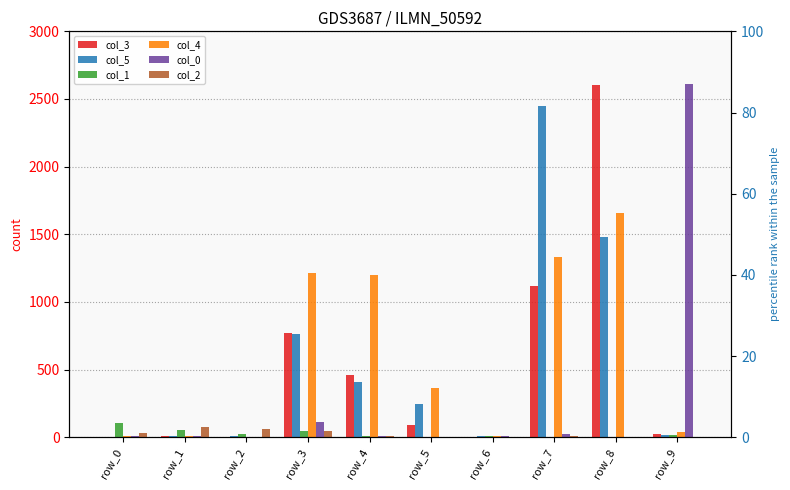

How many values in col_2 are above zero?

7